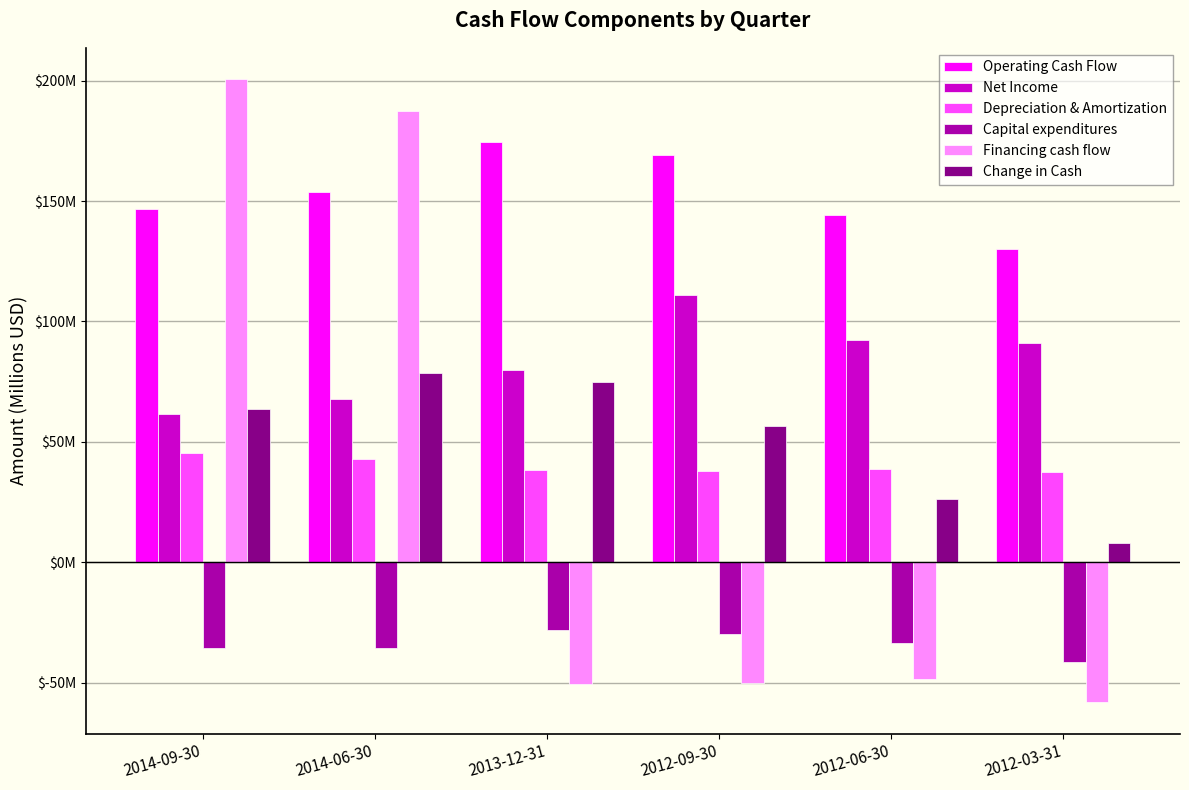

What are all the series names shown in the legend?

Operating Cash Flow, Net Income, Depreciation & Amortization, Capital expenditures, Financing cash flow, Change in Cash